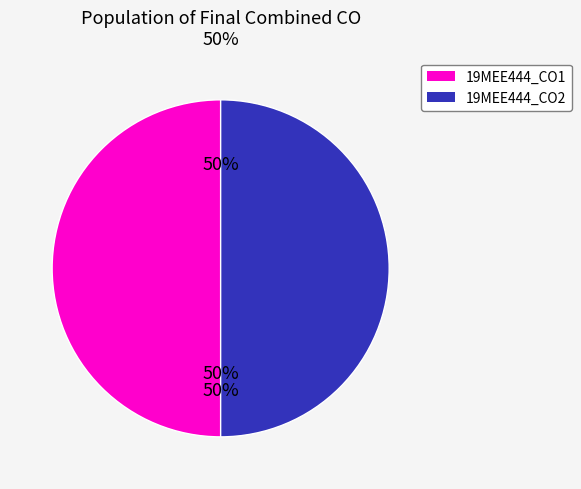

Which category has the biggest portion of the pie?

19MEE444_CO1